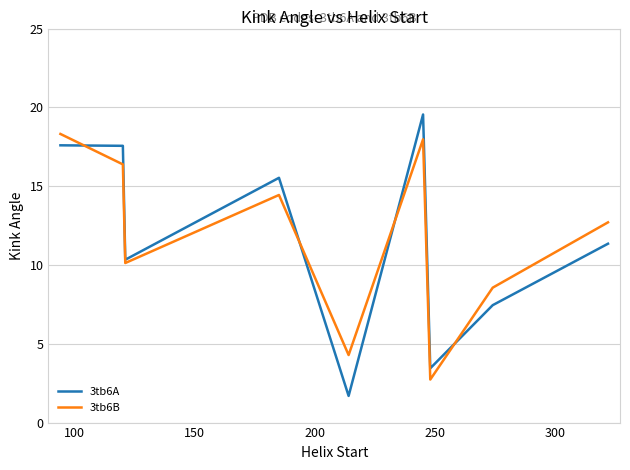

List the series in order of their peak value, lowest first.

3tb6B, 3tb6A